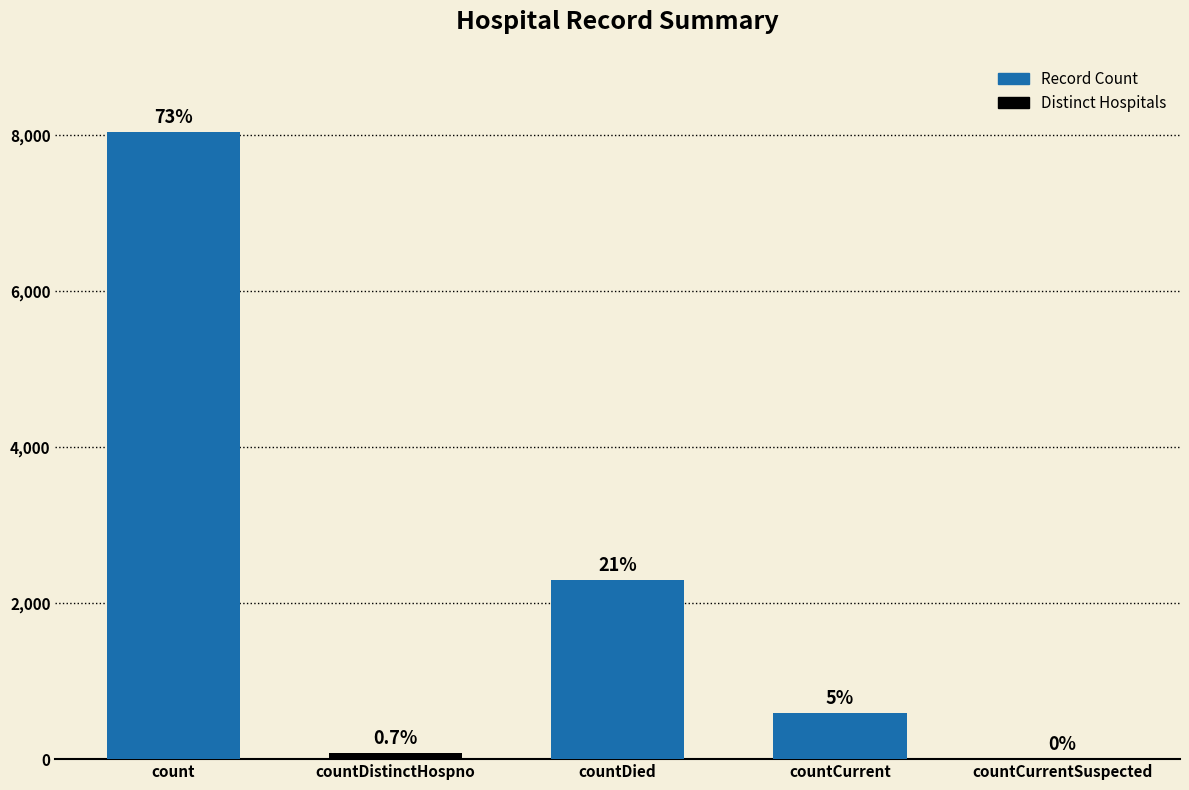

Rank the categories by value from highest to lowest.

count, countDied, countCurrent, countDistinctHospno, countCurrentSuspected